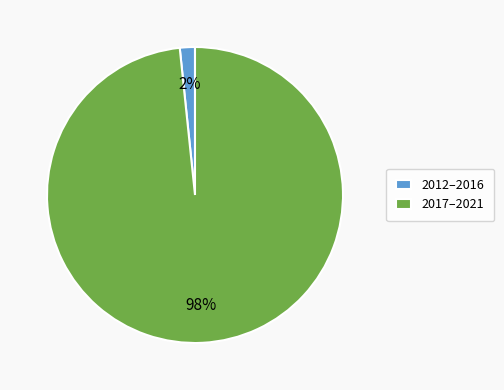

To the nearest percent, what is the combined percentage of 2017–2021 and 2012–2016?

100%